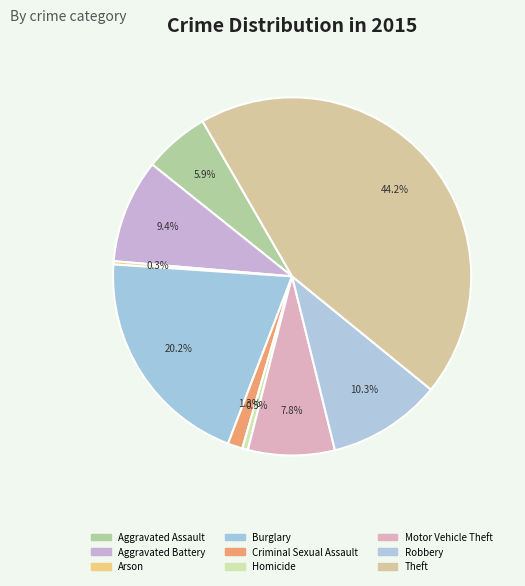

Does any single category account for the majority?

No